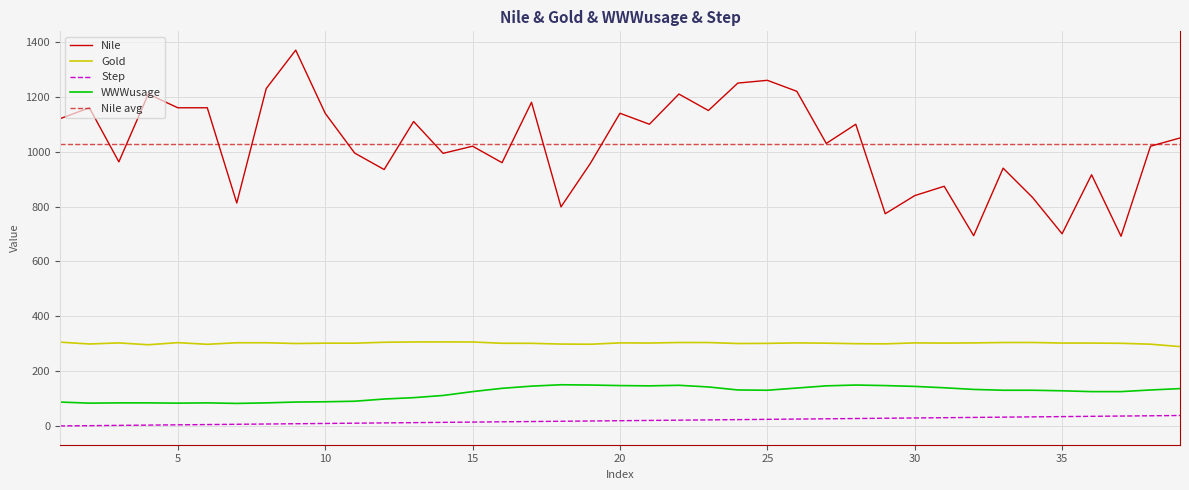

What is the minimum value shown in the chart?

1.0